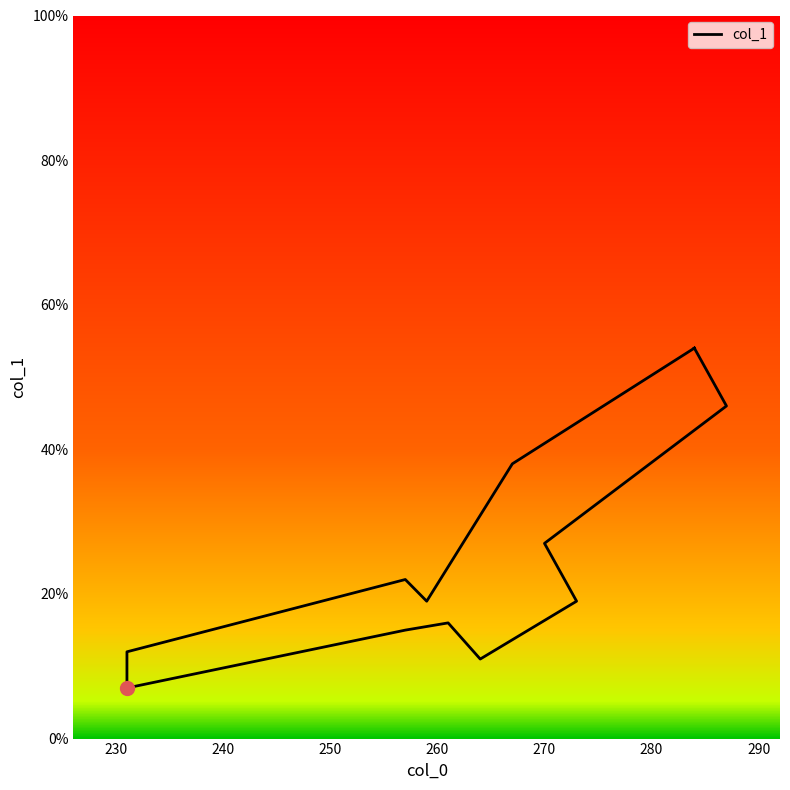

The value at 287 is 46. True or false?

True